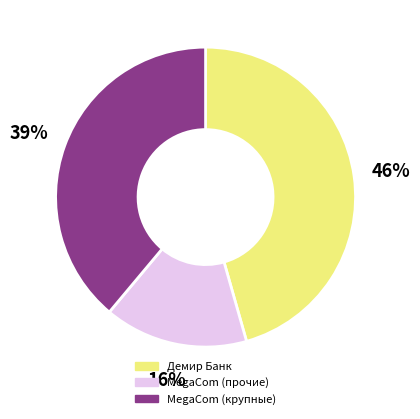

Does any single category account for the majority?

No